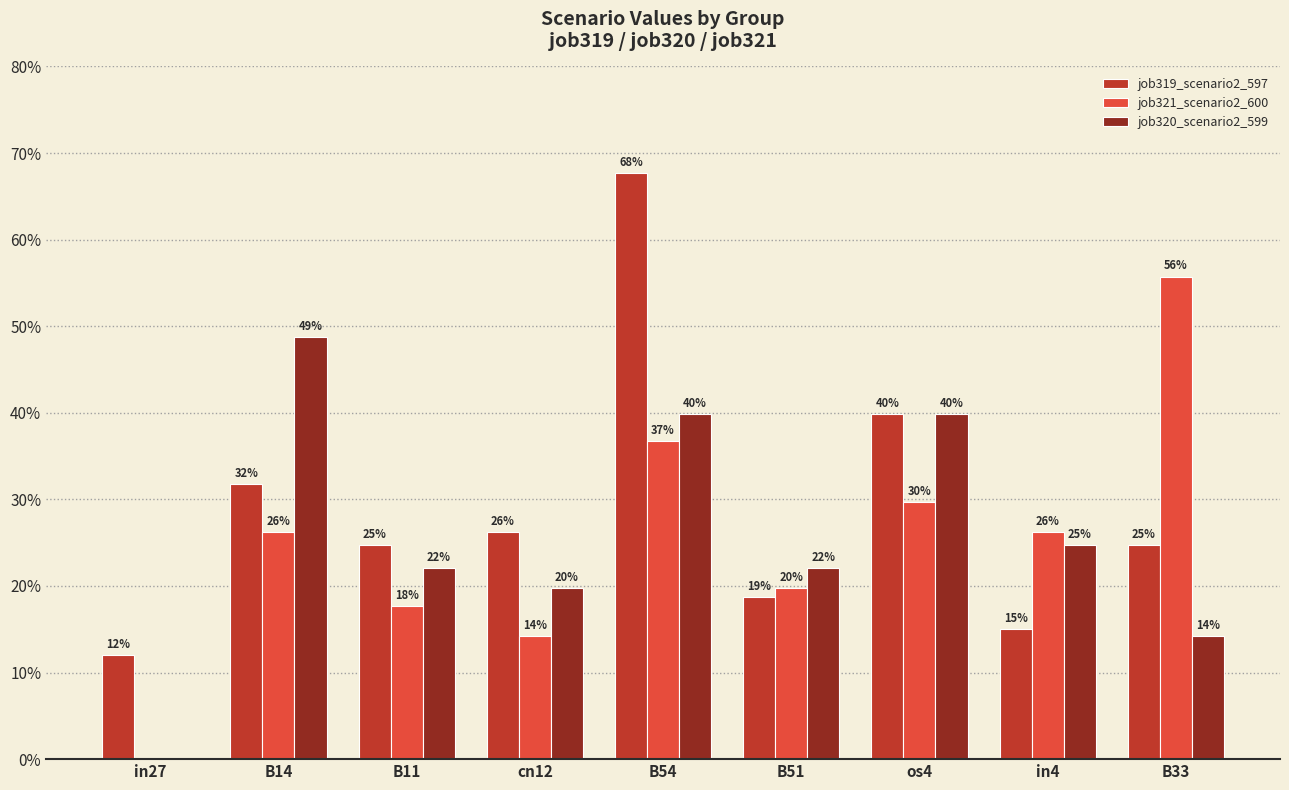

What are all the series names shown in the legend?

job319_scenario2_597, job321_scenario2_600, job320_scenario2_599